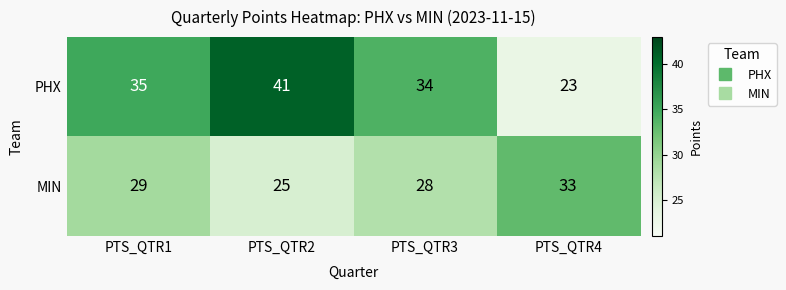

Which series changed the most between PTS_QTR2 and PTS_QTR4?

PHX